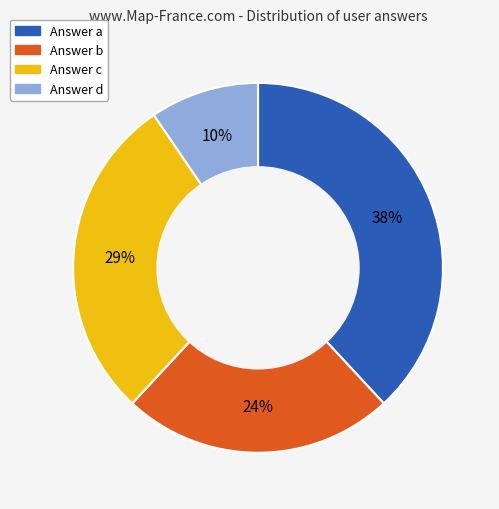

Which slice is the smallest?

Answer d